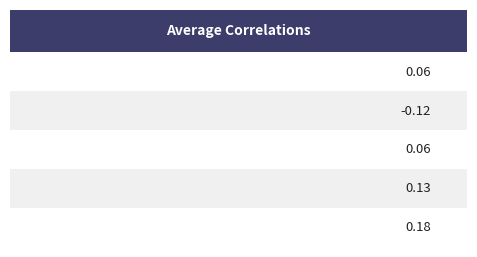

Does the chart contain stacked bars?

No